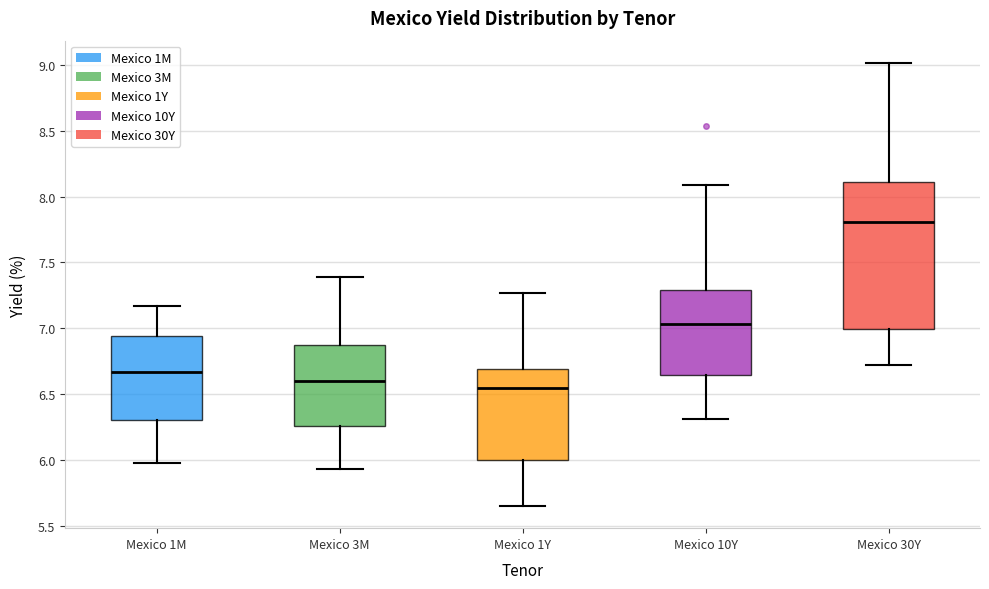

Reading left to right, read every box against the y-axis: the position of its median line, the range the box covers, and the ends of its whiskers. The values are not printed on the chart, so give them approximately, as read against the axis.

Mexico 1M: median 6.65, box 6.30 to 6.95, whiskers 6.00 to 7.15
Mexico 3M: median 6.60, box 6.25 to 6.85, whiskers 5.95 to 7.40
Mexico 1Y: median 6.55, box 6.00 to 6.70, whiskers 5.65 to 7.25
Mexico 10Y: median 7.05, box 6.65 to 7.30, whiskers 6.30 to 8.10
Mexico 30Y: median 7.80, box 7.00 to 8.10, whiskers 6.70 to 9.00